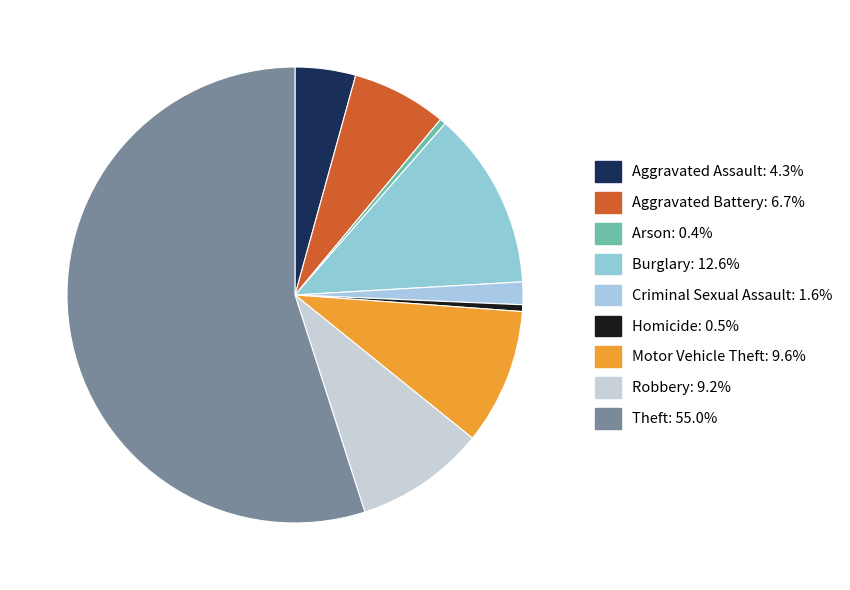

Between Robbery and Homicide, which is larger?

Robbery